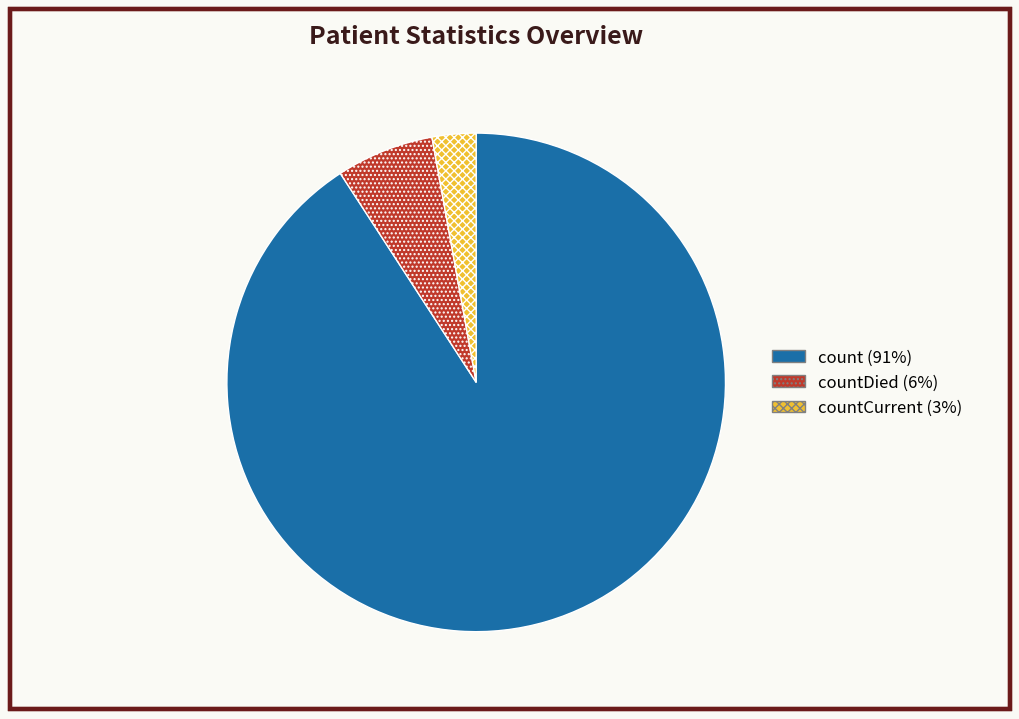

Do countCurrent (3%) and count (91%) together represent more than half of the pie?

Yes